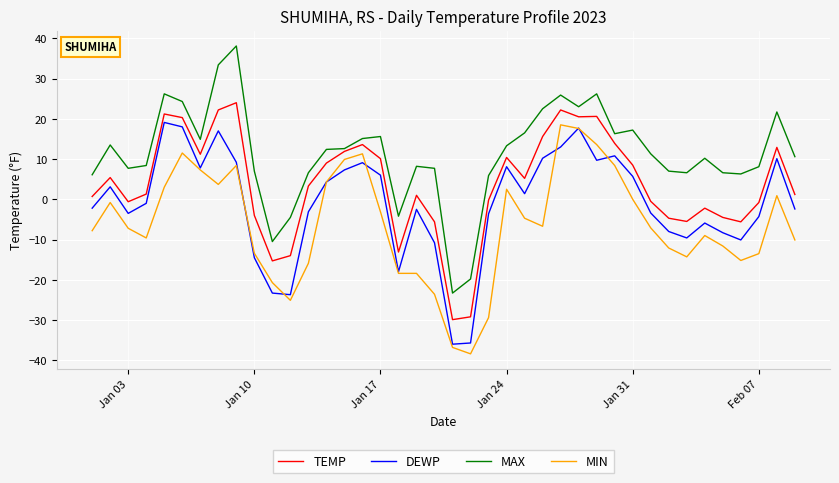

Which series has the largest total across all categories?

MAX